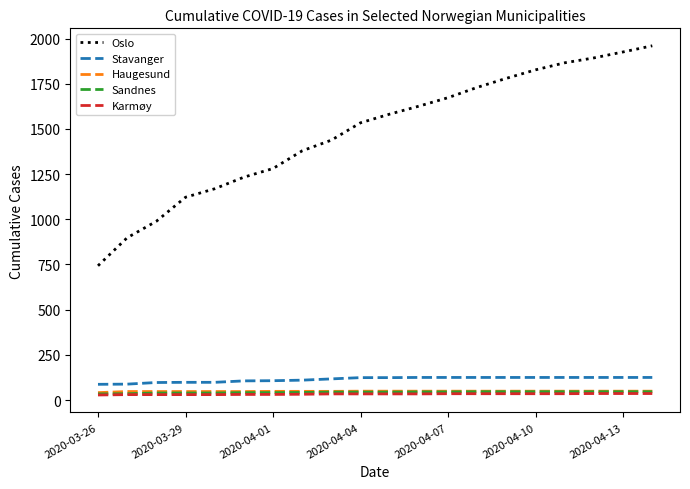

Which series has the largest total across all categories?

Oslo